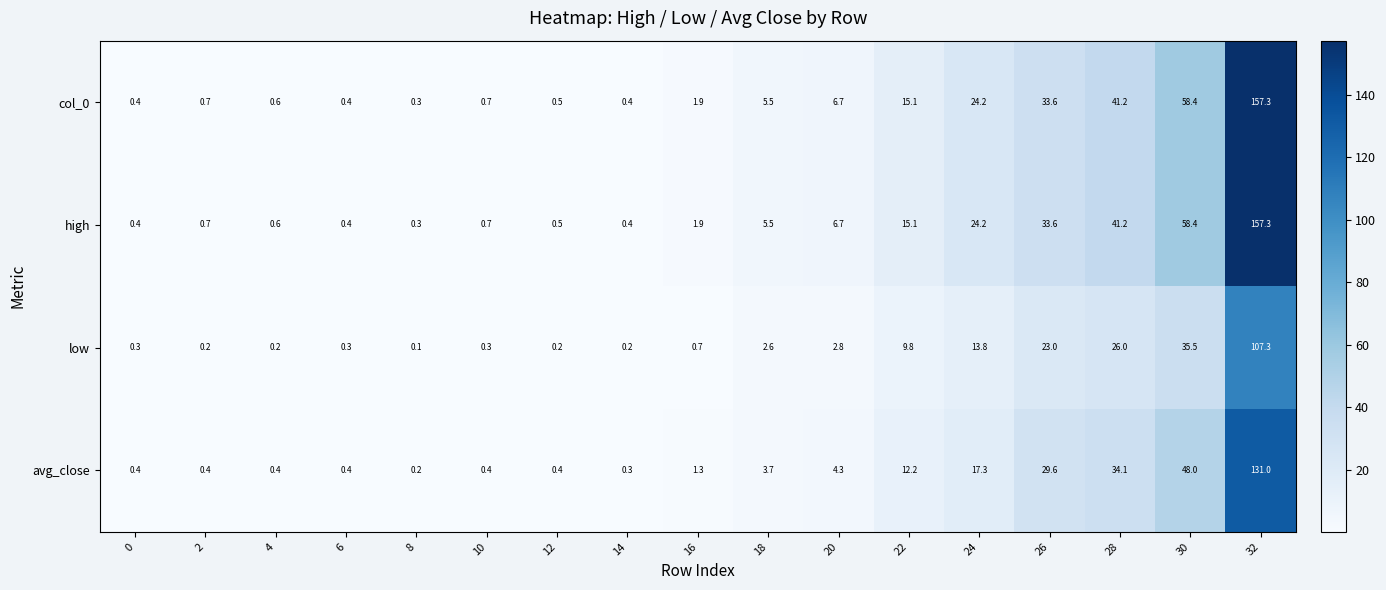

At which label does high reach its peak?

32